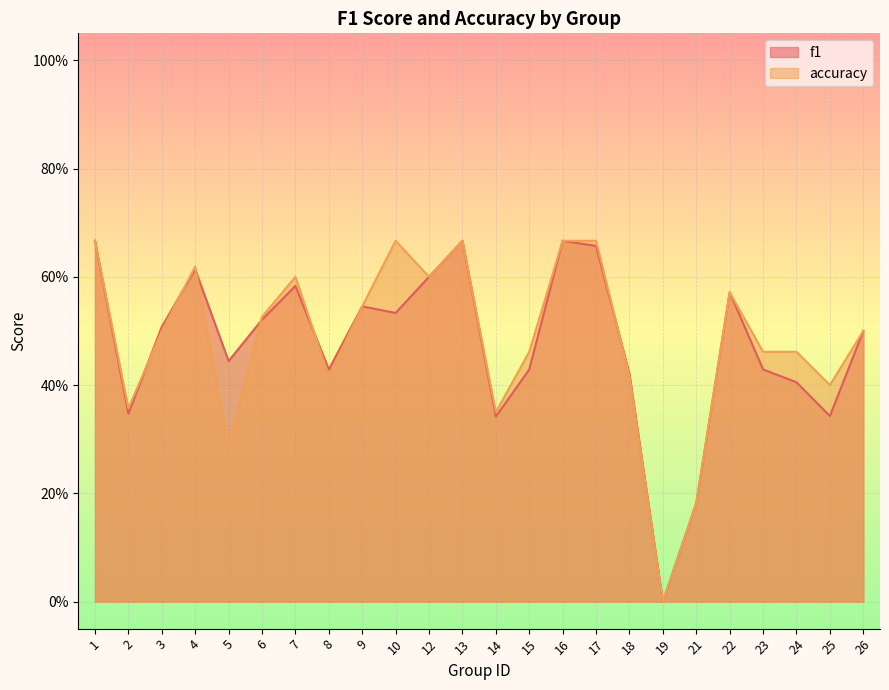

How many interior local peaks does the f1 series have?

6